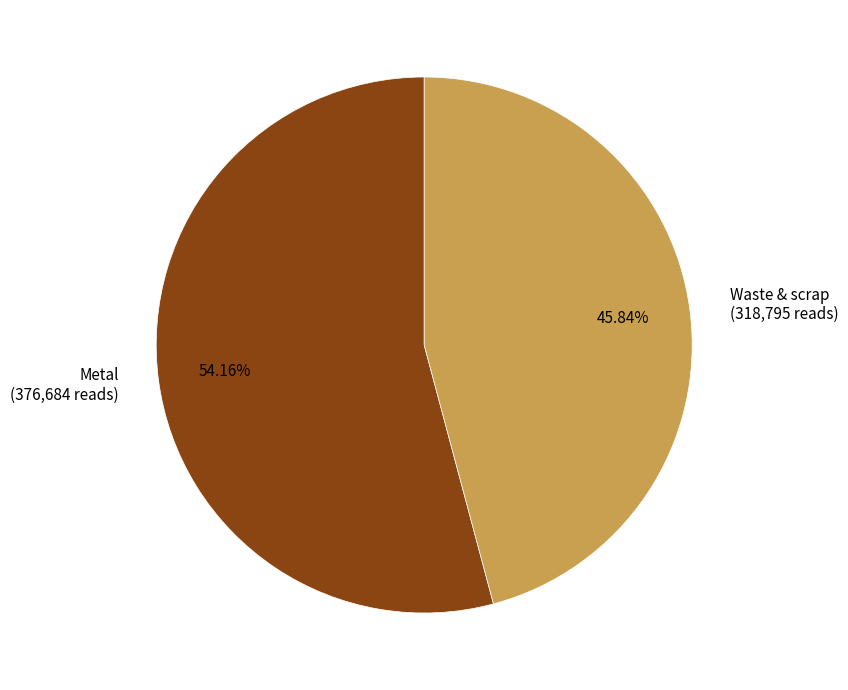

What percentage is the Waste & scrap slice, to the nearest percent?

46%